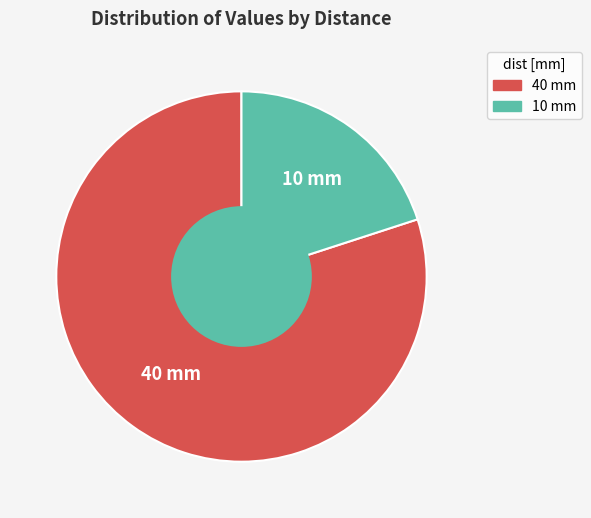

Between 40 and 10, which is larger?

40